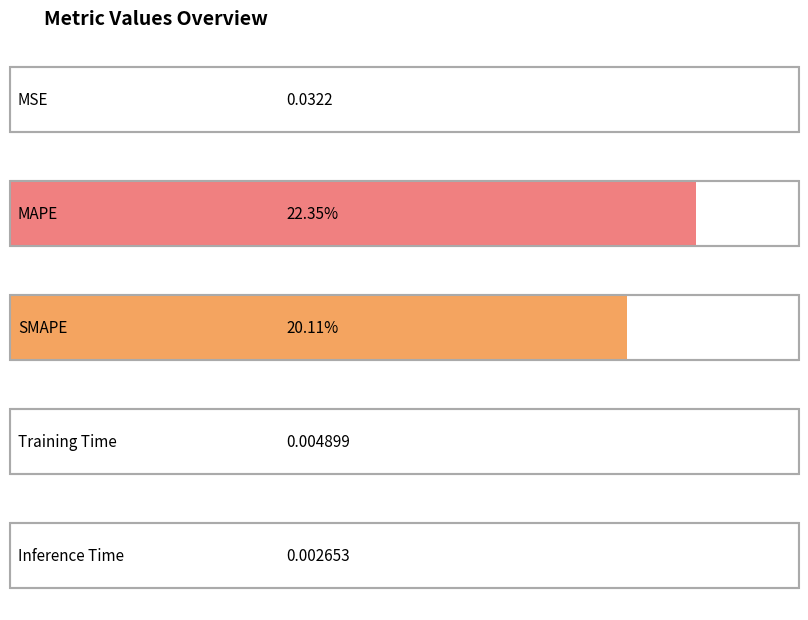

Which label corresponds to the largest value in the chart?

MAPE